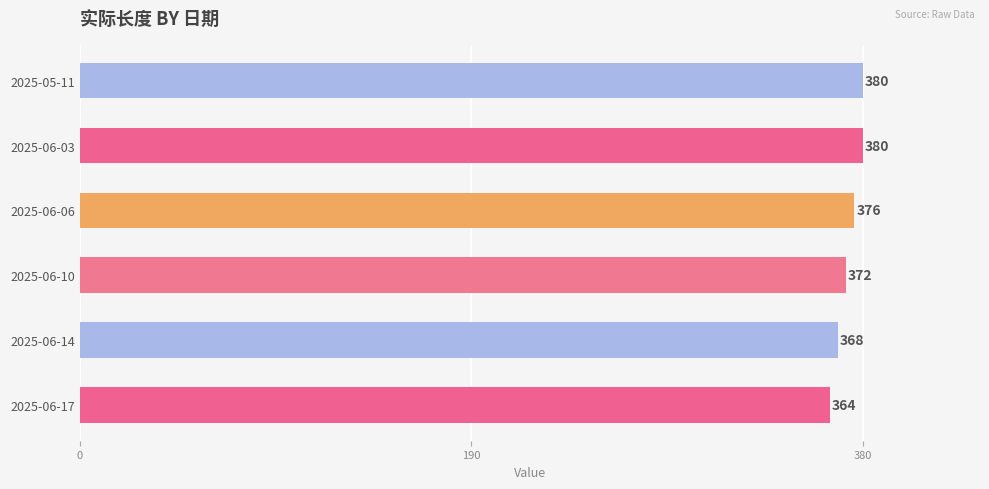

Is it true that the value at 2025-06-03 is 380?

True